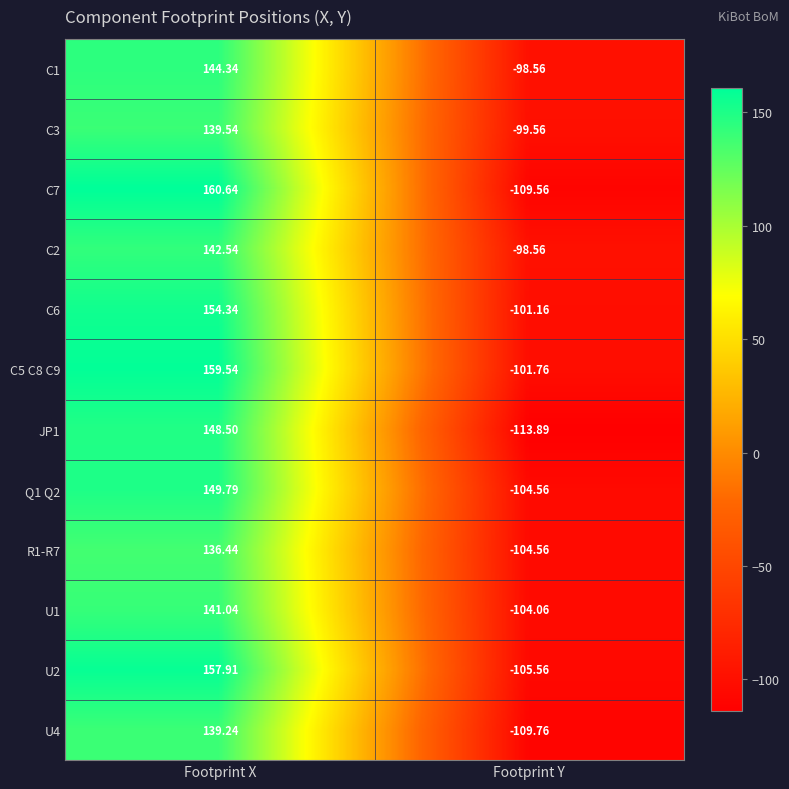

At which label is C6 closest to 26?

Footprint Y